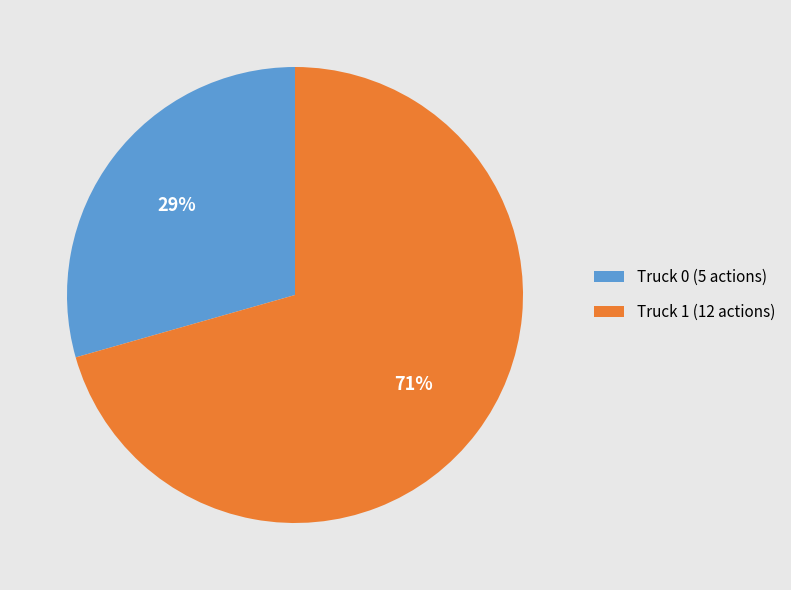

How many slices are in this pie chart?

2